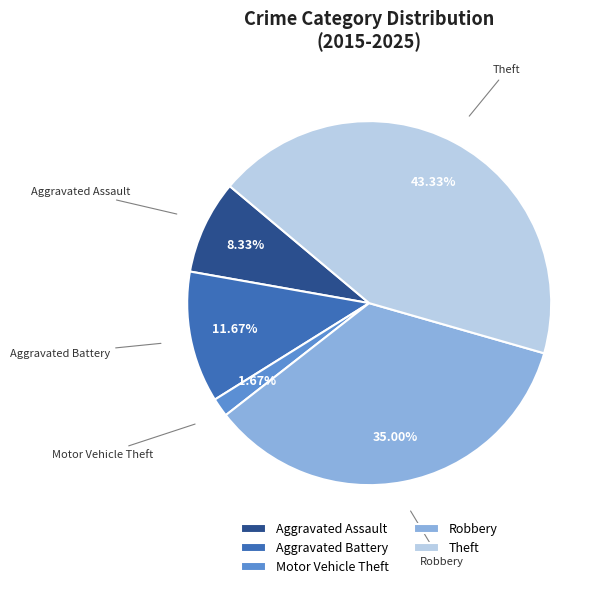

To the nearest percent, what percentage of the pie is Aggravated Battery?

12%